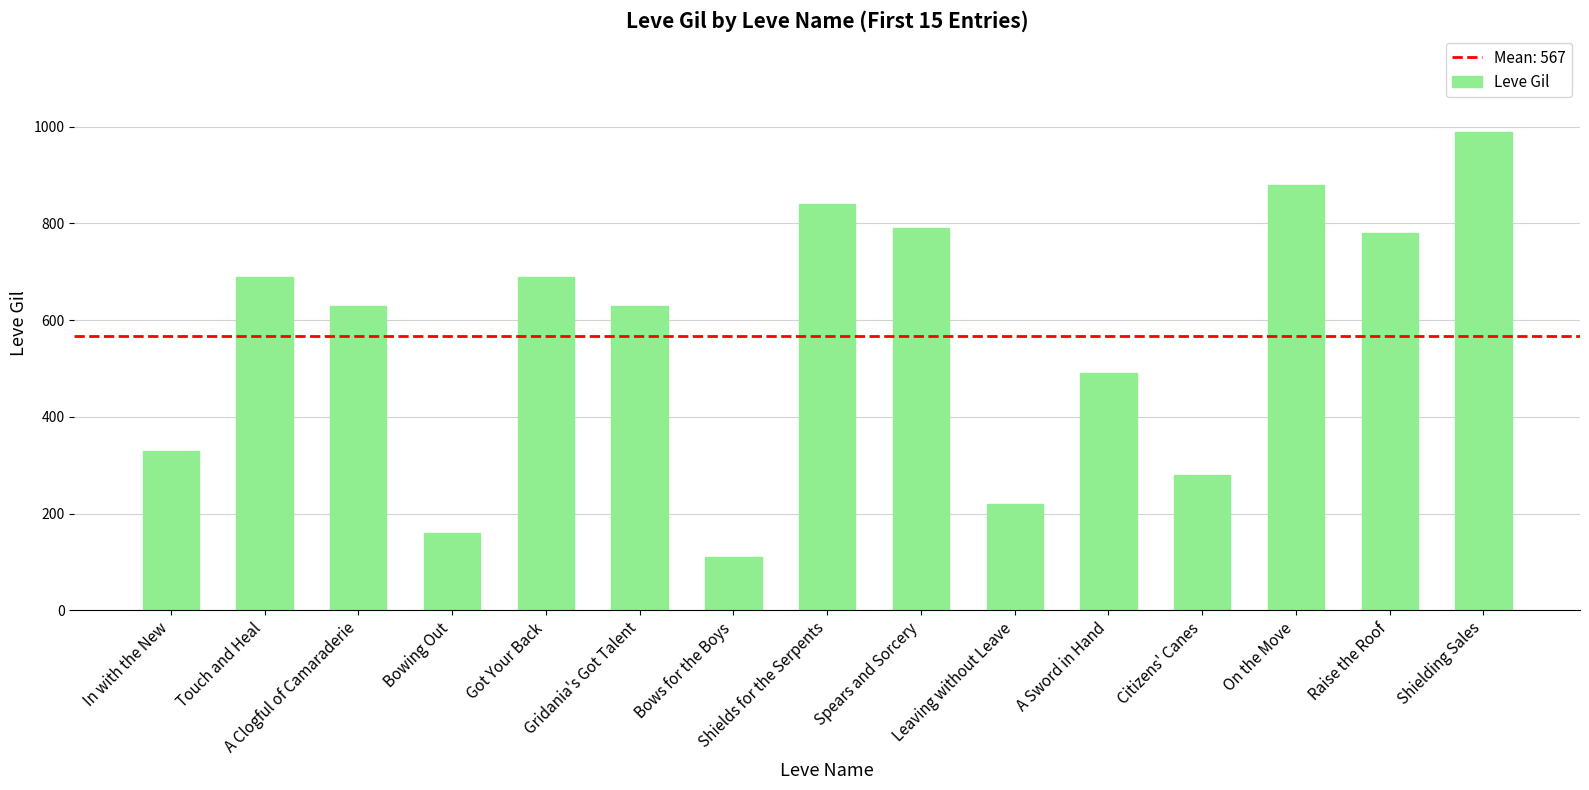

Reading right to left, what are all the values shown in this chart?

Shielding Sales=990	Raise the Roof=780	On the Move=880	Citizens' Canes=280	A Sword in Hand=490	Leaving without Leave=220	Spears and Sorcery=790	Shields for the Serpents=840	Bows for the Boys=110	Gridania's Got Talent=630	Got Your Back=690	Bowing Out=160	A Clogful of Camaraderie=630	Touch and Heal=690	In with the New=330